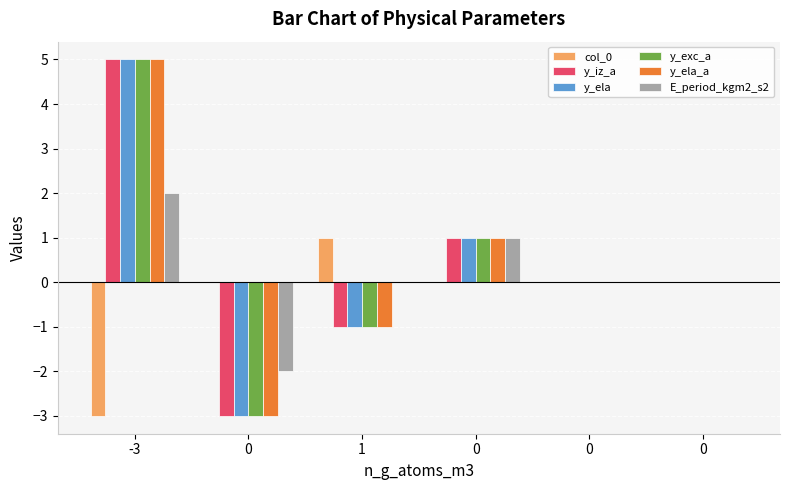

How many groups of bars are there?

6